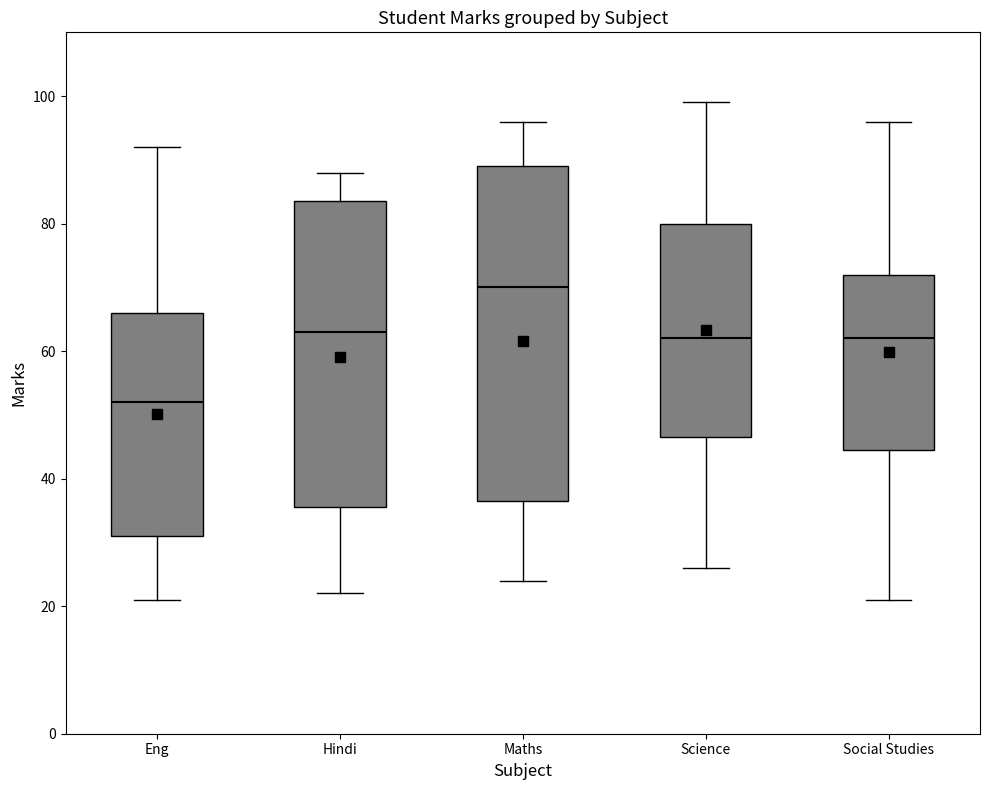

Comparing the boxes themselves (not the whiskers), which one is the tallest?

Maths